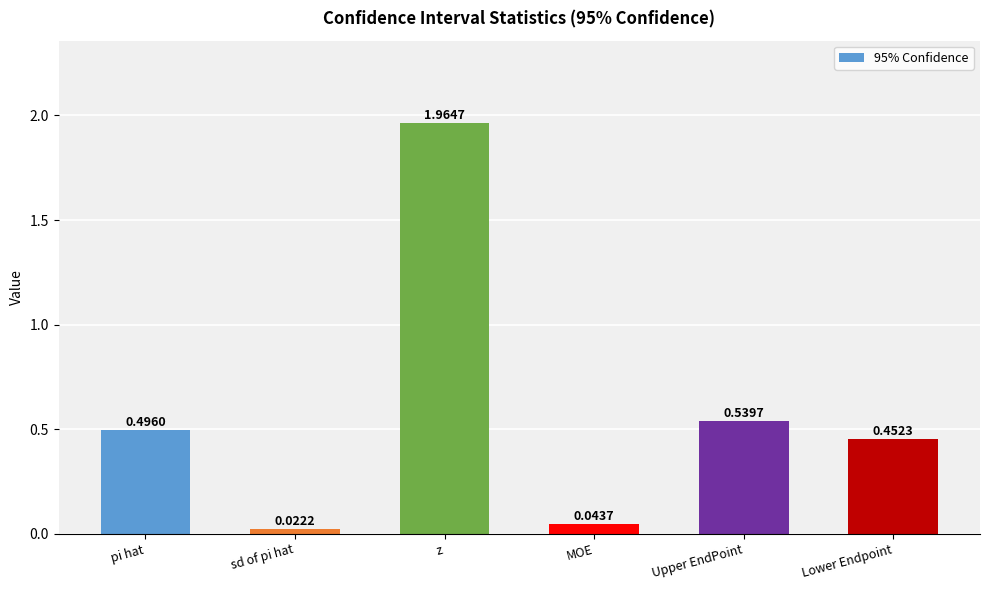

List the labels in order of value, smallest first.

sd of pi hat, MOE, Lower Endpoint, pi hat, Upper EndPoint, z